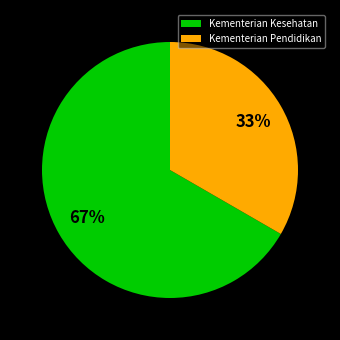

Between Kementerian Kesehatan and Kementerian Pendidikan, which is larger?

Kementerian Kesehatan